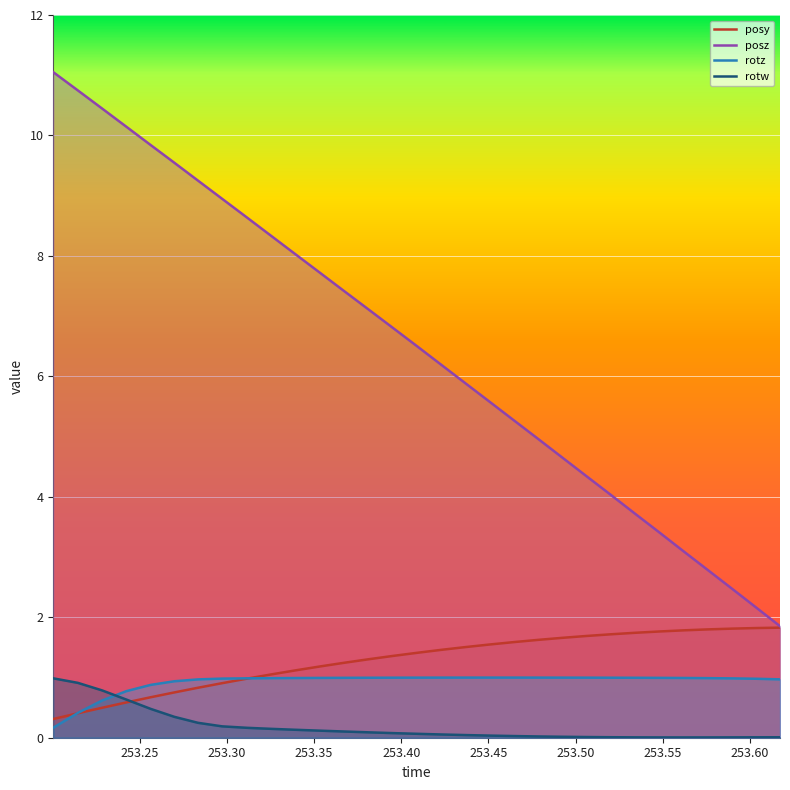

True or false: rotz and posz cross at least once.

False